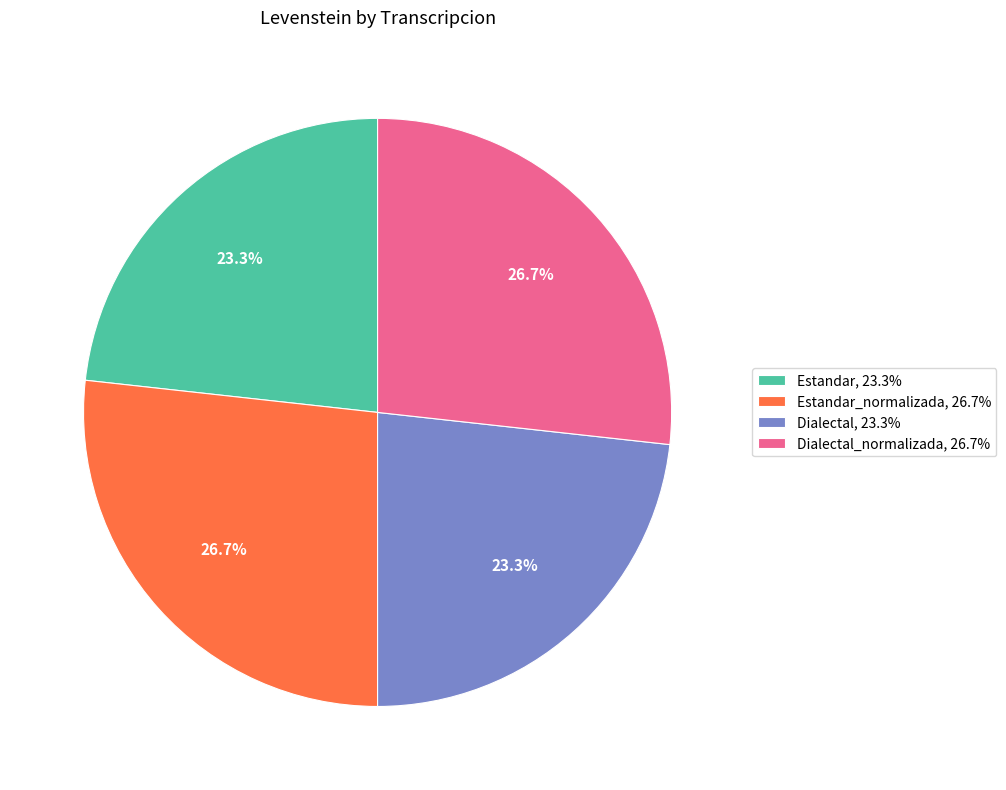

How many segments does this pie chart have?

4